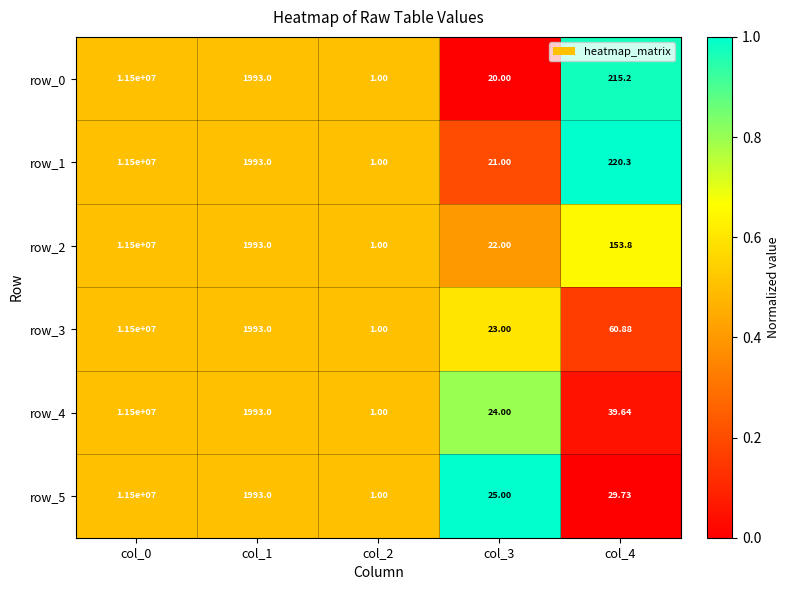

The row_2 series shows 0.7 at col_4. True or false?

True